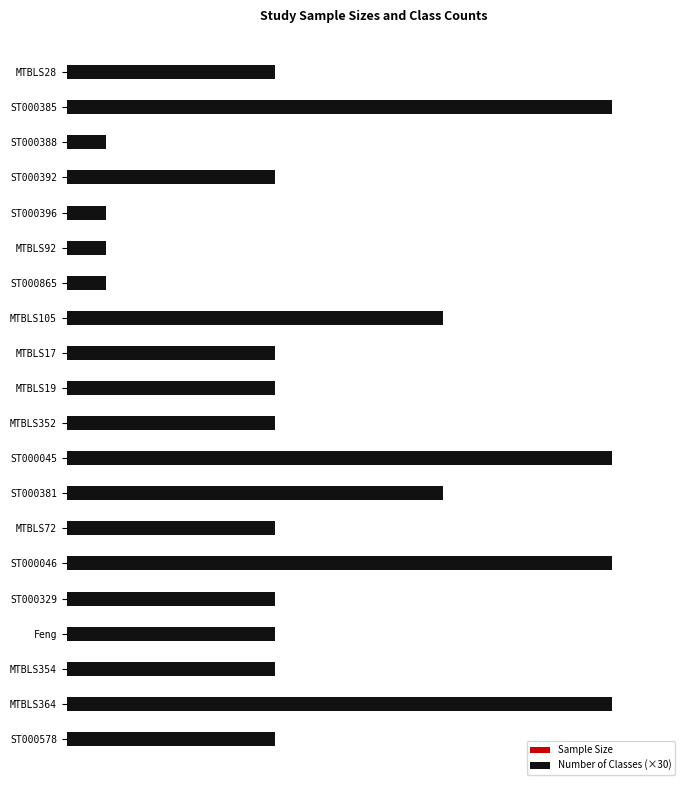

True or false: Sample Size has a value of -32 at Feng.

False